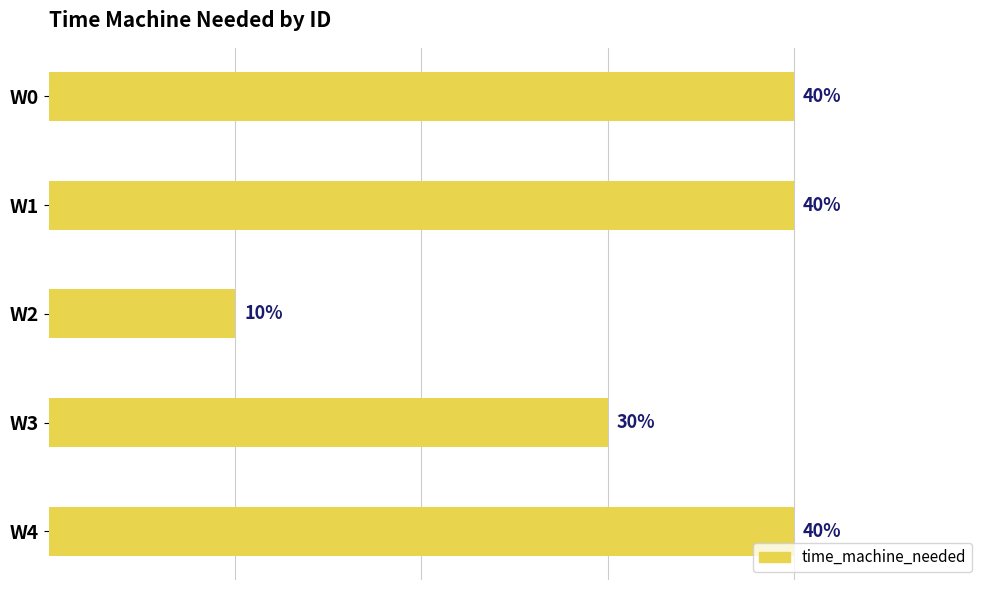

Which label corresponds to the smallest value in the chart?

W2